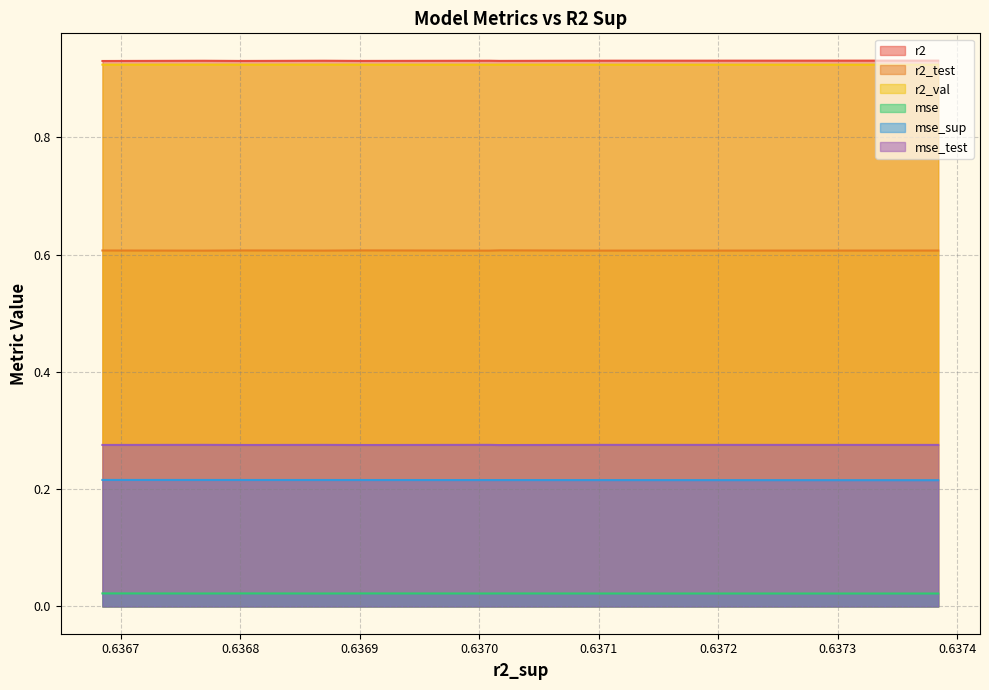

In mse_test, how many points are lower than both neighbors (excluding endpoints)?

3